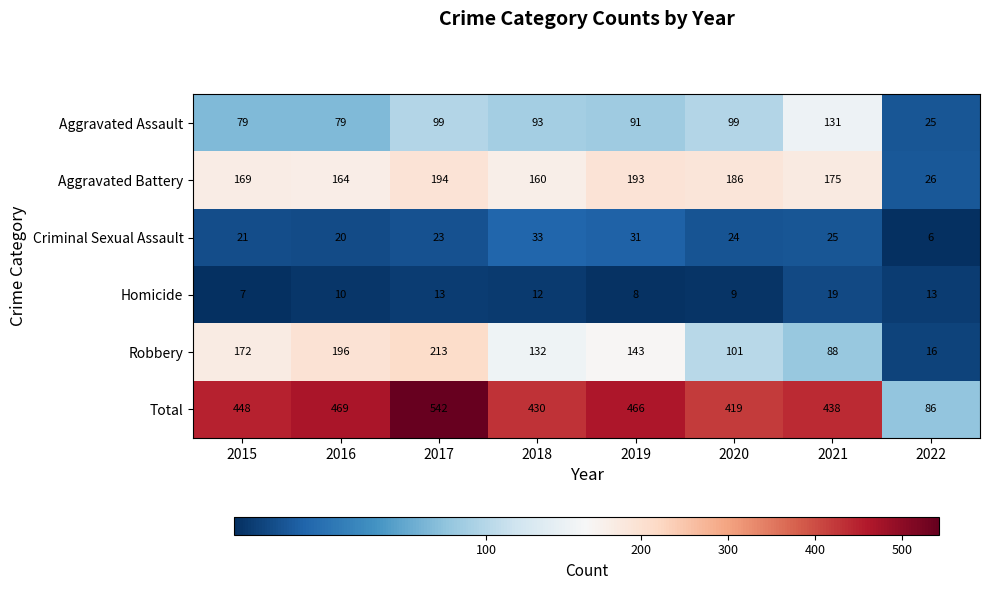

At 2022, list the series in order from largest to smallest.

Total, Aggravated Battery, Aggravated Assault, Robbery, Homicide, Criminal Sexual Assault